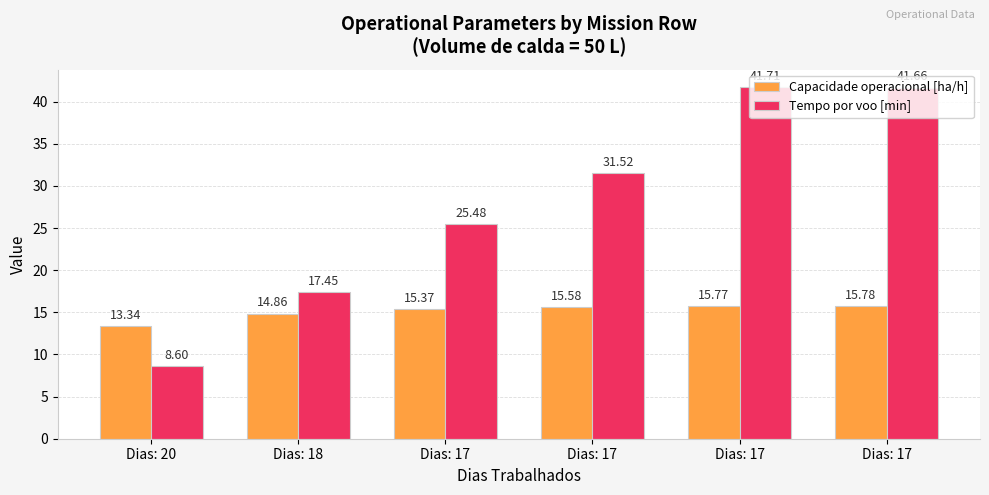

What are all the series names shown in the legend?

Capacidade operacional [ha/h], Tempo por voo [min]